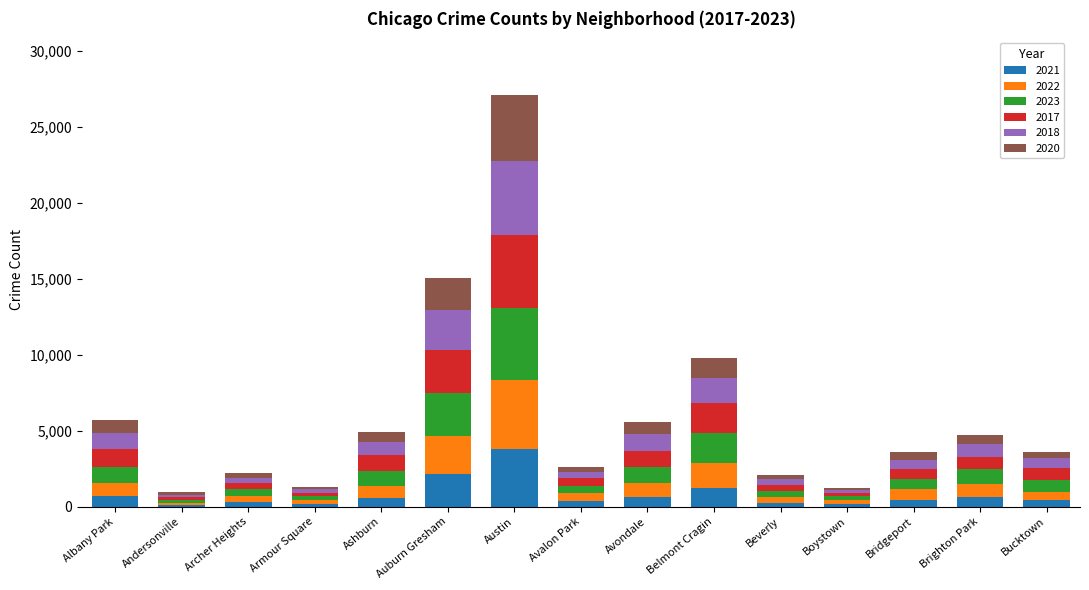

At which category is the sum across all series the highest?

Austin